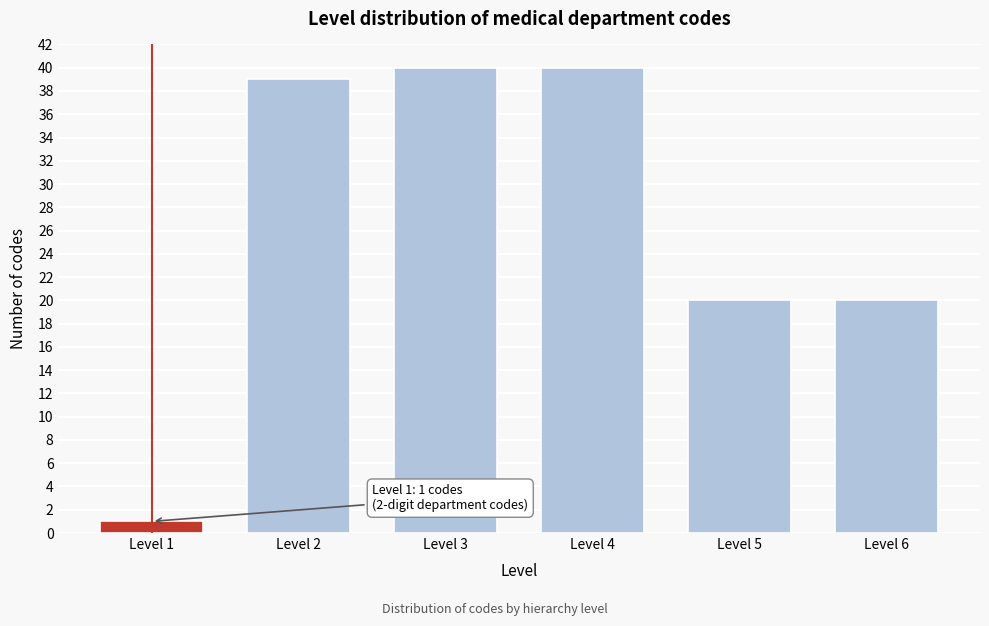

Reading left to right, list all the values displayed in this chart.

1	39	40	40	20	20